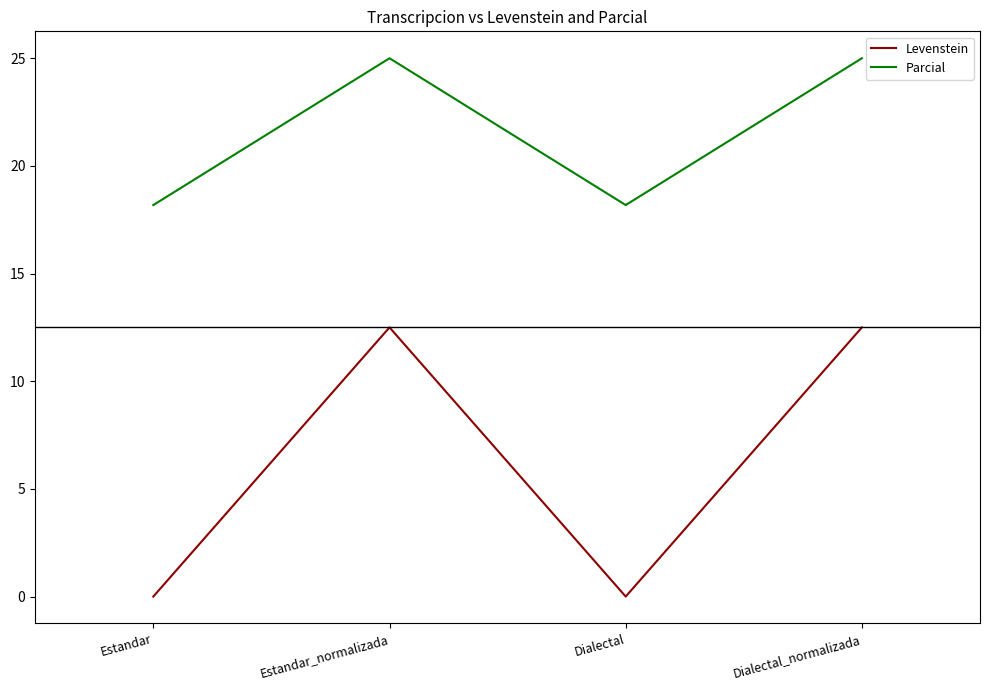

What is the greatest value displayed?

25.0